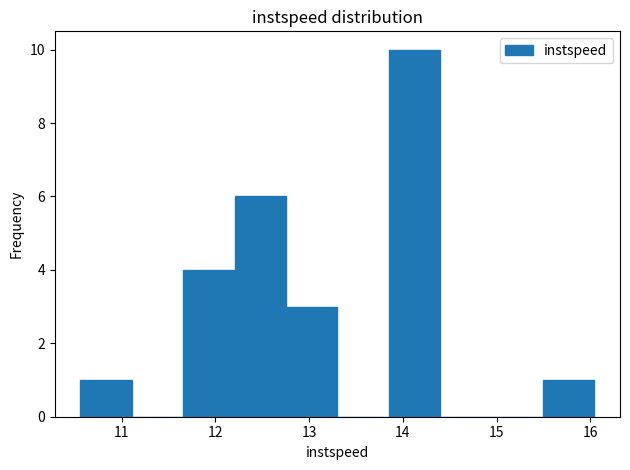

How tall is the bar that spans 10.6 to 11.1 on the x-axis? Neither the bar edges nor the heights are printed on the chart, so give them approximately, as read against the axes.

1